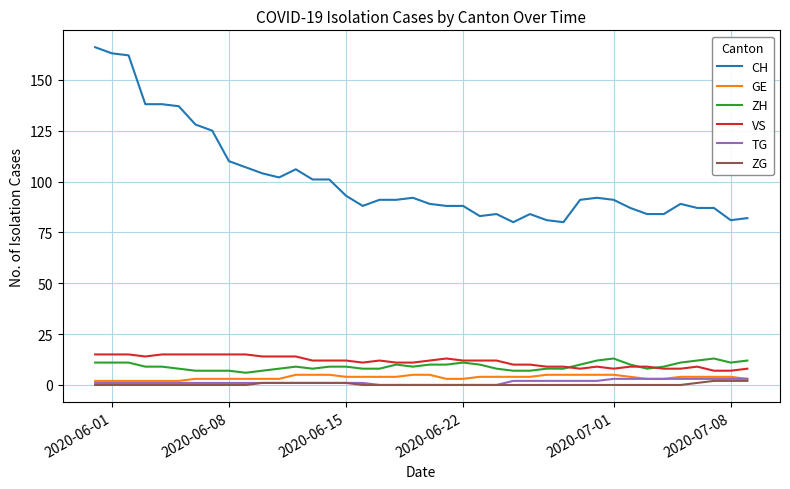

True or false: ZG and CH intersect in this chart.

False